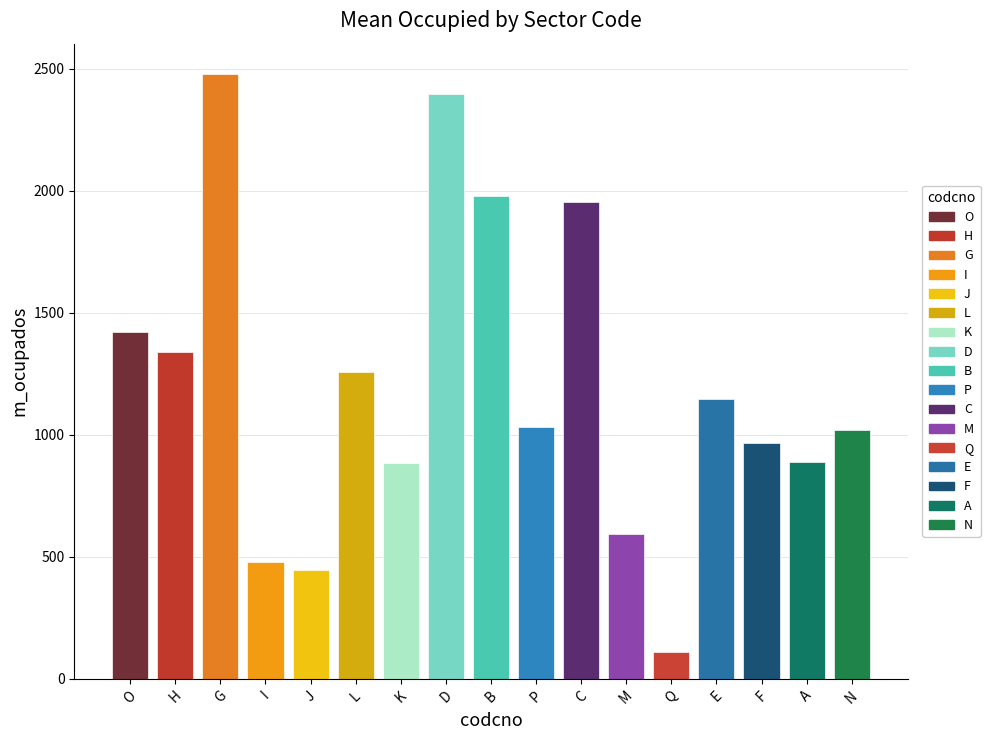

Reading left to right, transcribe all the data shown in this chart.

1419.6	1340.5	2478.8	479.6	444.8	1258.8	885.1	2394.8	1978.3	1033.1	1955.2	592.8	108.1	1146.2	966.4	889.0	1019.5